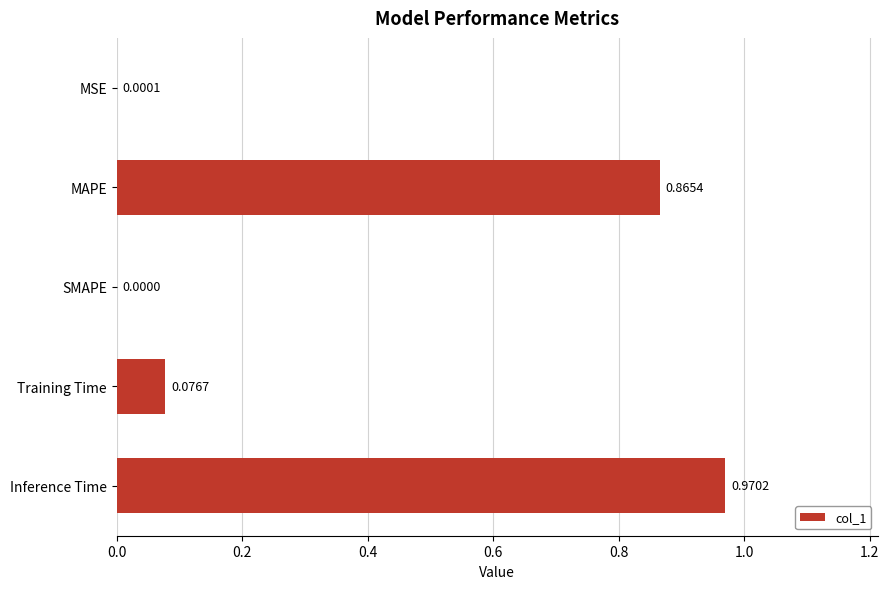

Which label corresponds to the largest value in the chart?

Inference Time